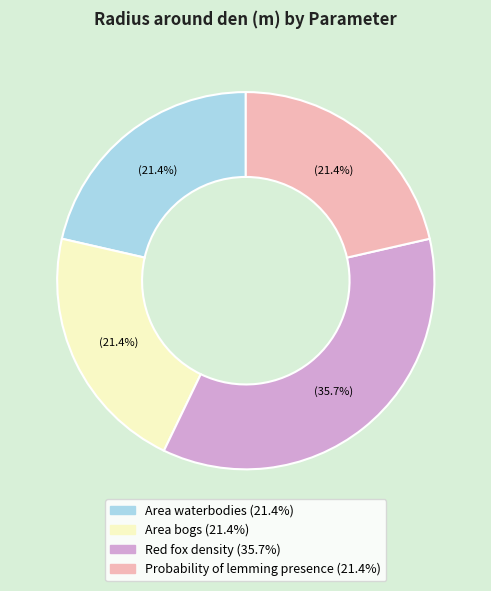

Combined, do Area bogs and Probability of lemming presence account for over 50%?

No